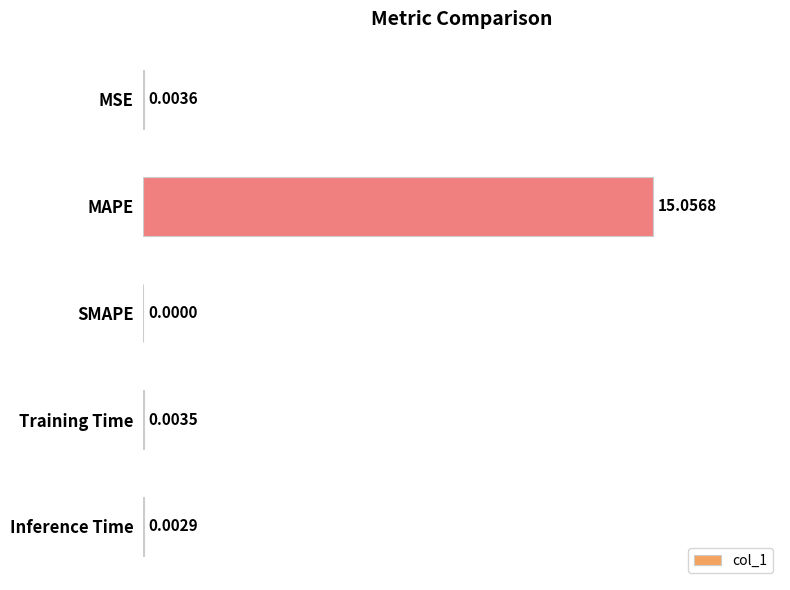

Which label corresponds to the largest value in the chart?

MAPE